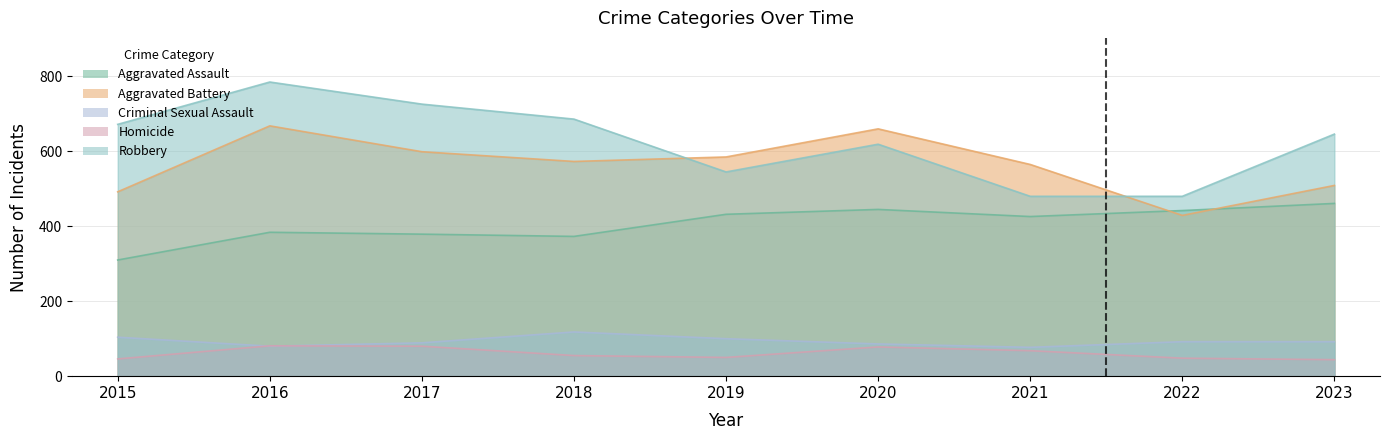

What is the spread (max minus min) of values at 2019?

535